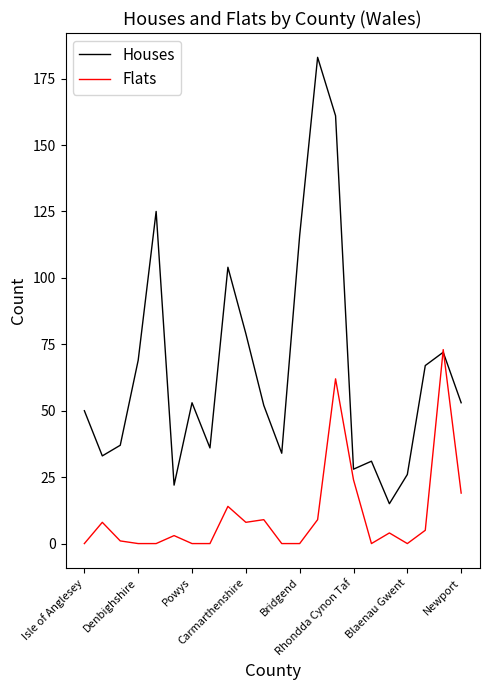

Which series has the widest spread of values?

Houses